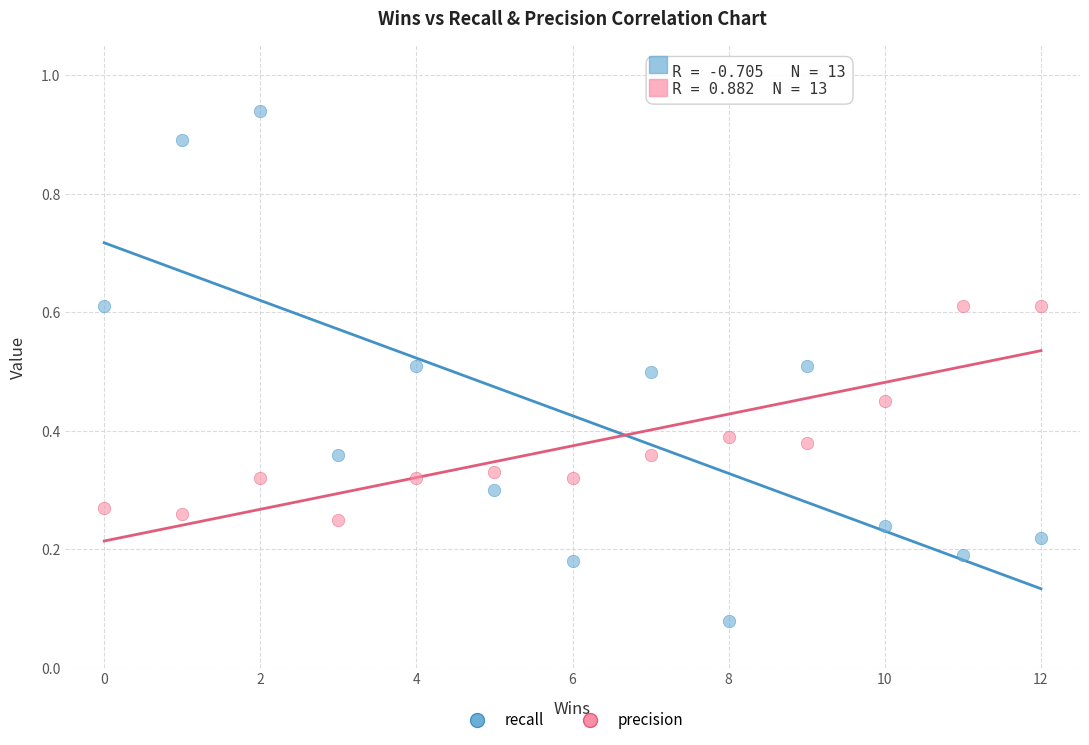

Across all data points, what is the range of X values (max minus min)?

12.0